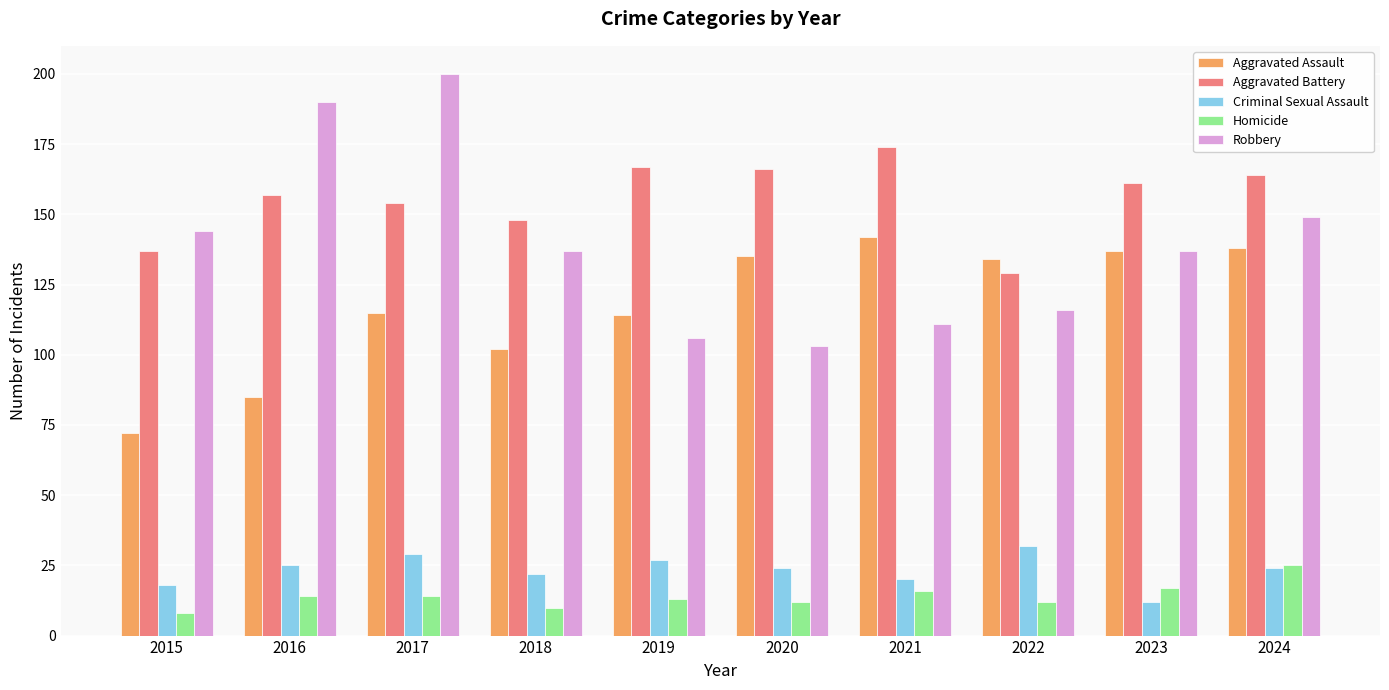

What is the approximate value of Aggravated Assault at 2023?

137